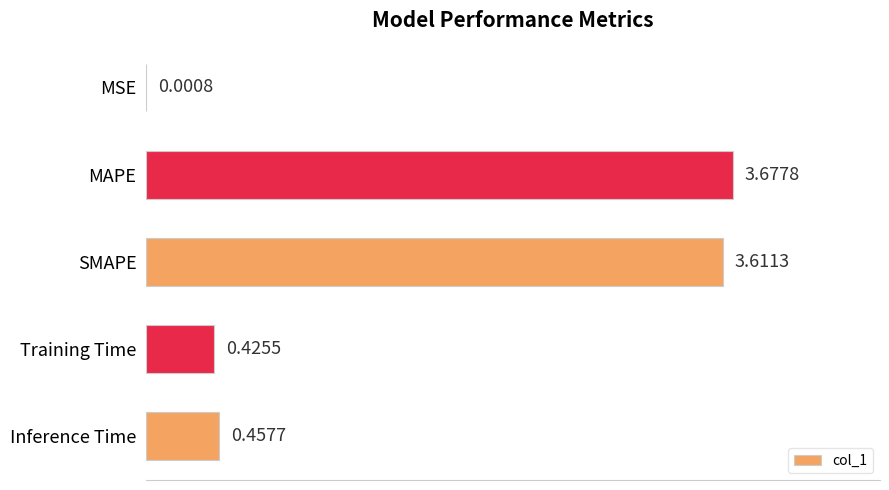

Which has a higher value, SMAPE or Training Time?

SMAPE